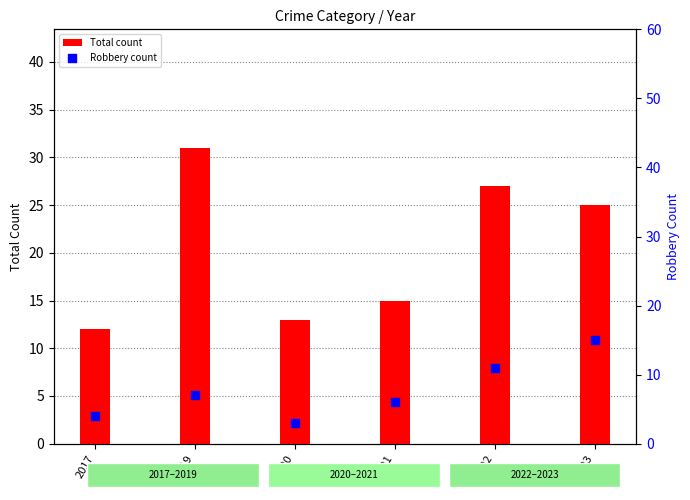

At how many categories does at least one series exceed 27?

1